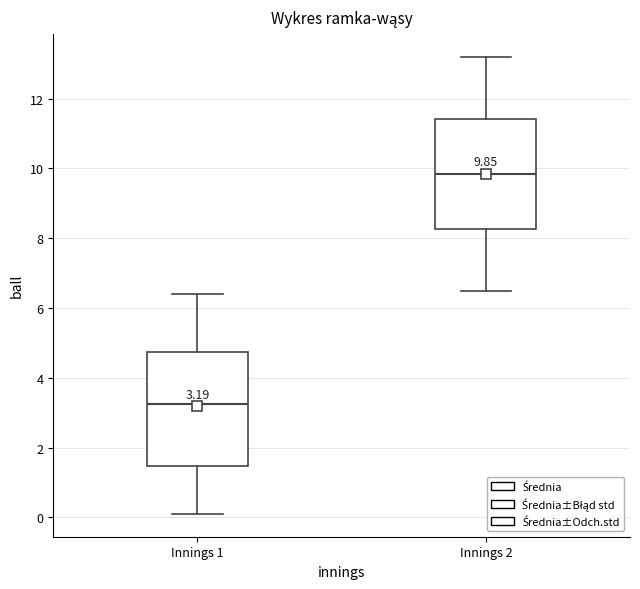

Which box has the lowest median line?

Innings 1